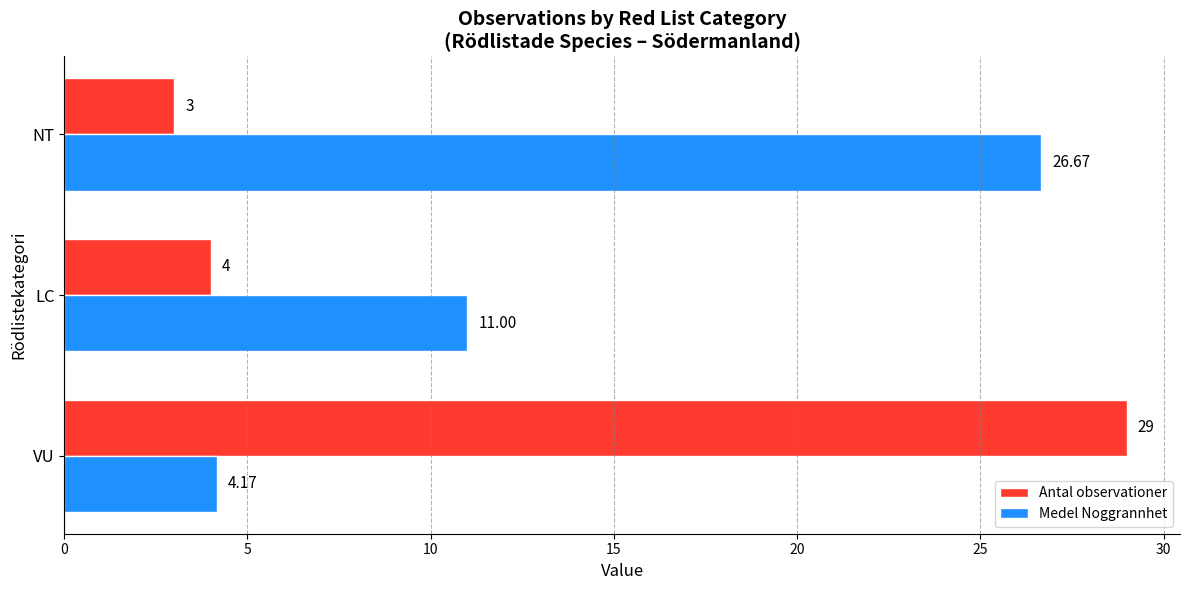

What are all the series names shown in the legend?

Antal observationer, Medel Noggrannhet